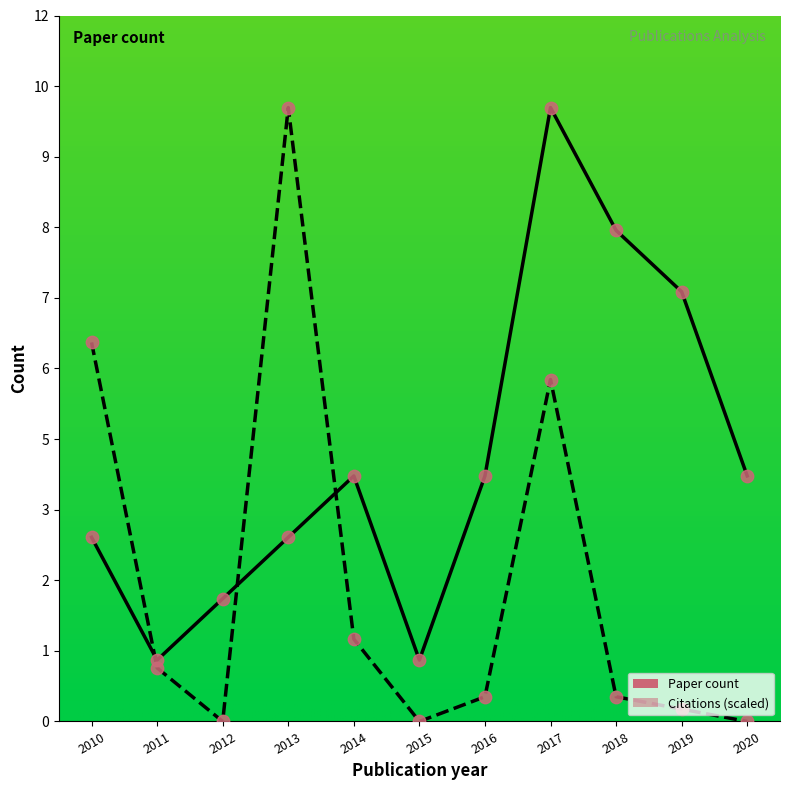

At how many categories does at least one series exceed 0?

11